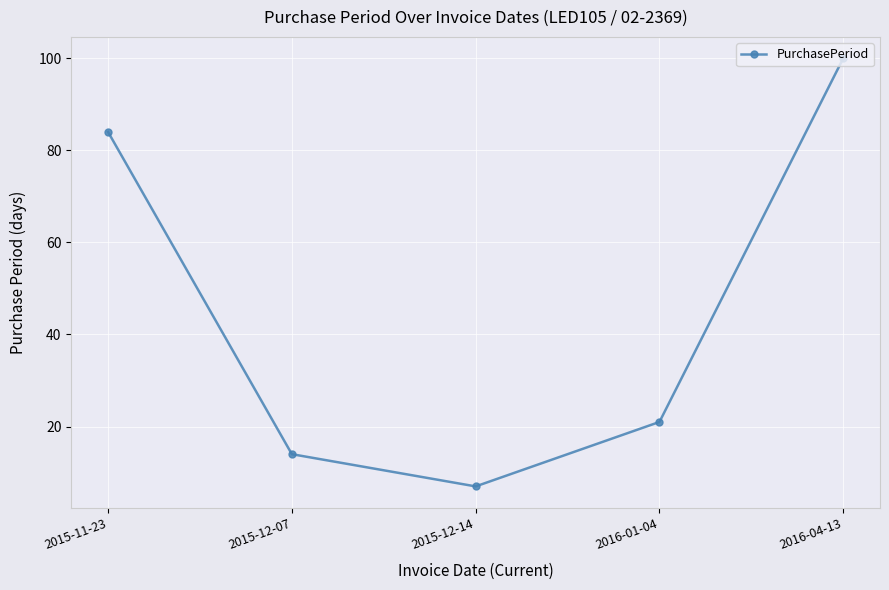

Reading left to right, list all the values displayed in this chart.

84	14	7	21	100